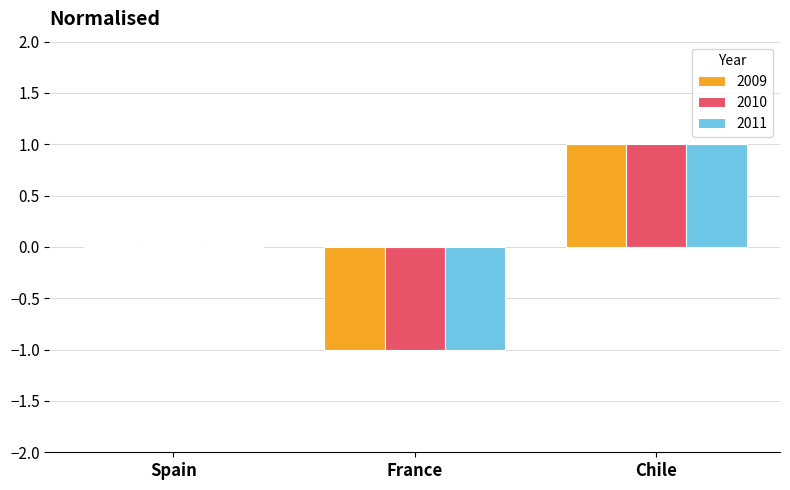

How many data points does each series have?

3